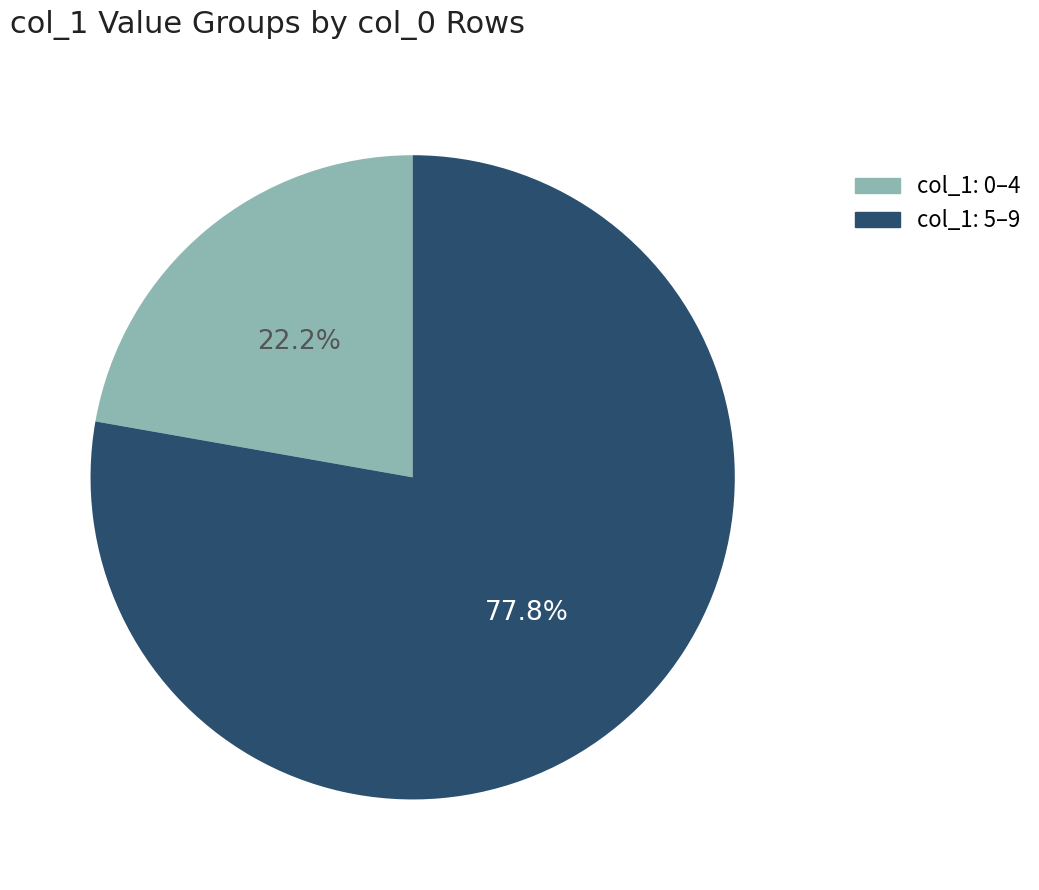

Rank the categories by value from lowest to highest.

col_1: 0–4, col_1: 5–9